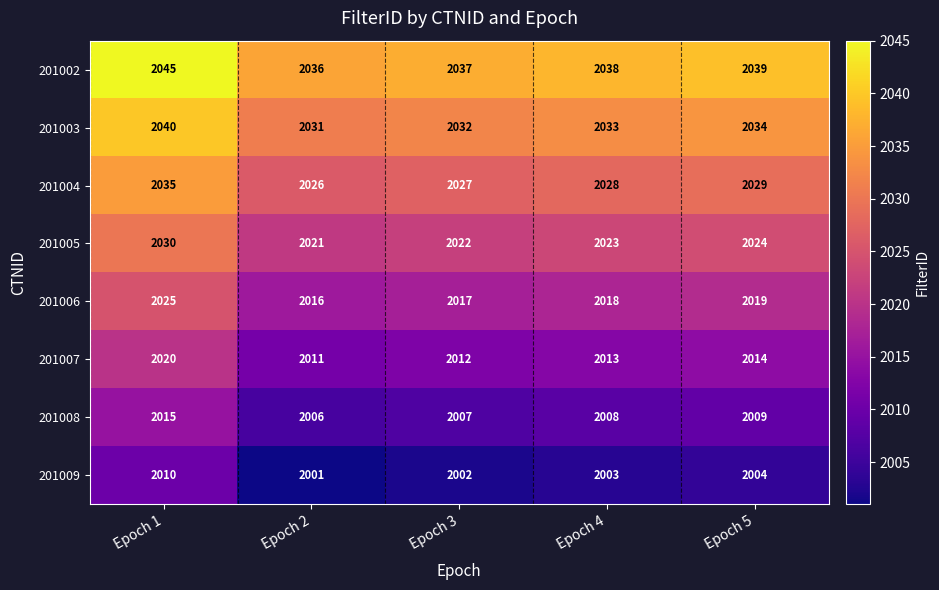

At which label is 201004 closest to 2030?

Epoch 5